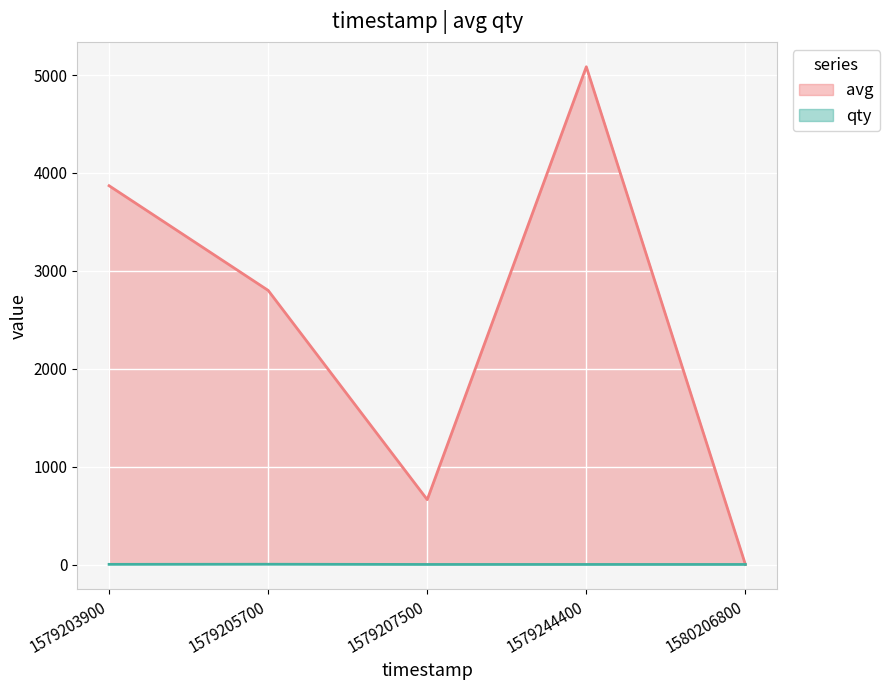

The avg series shows 4092 at 1579205700. True or false?

False